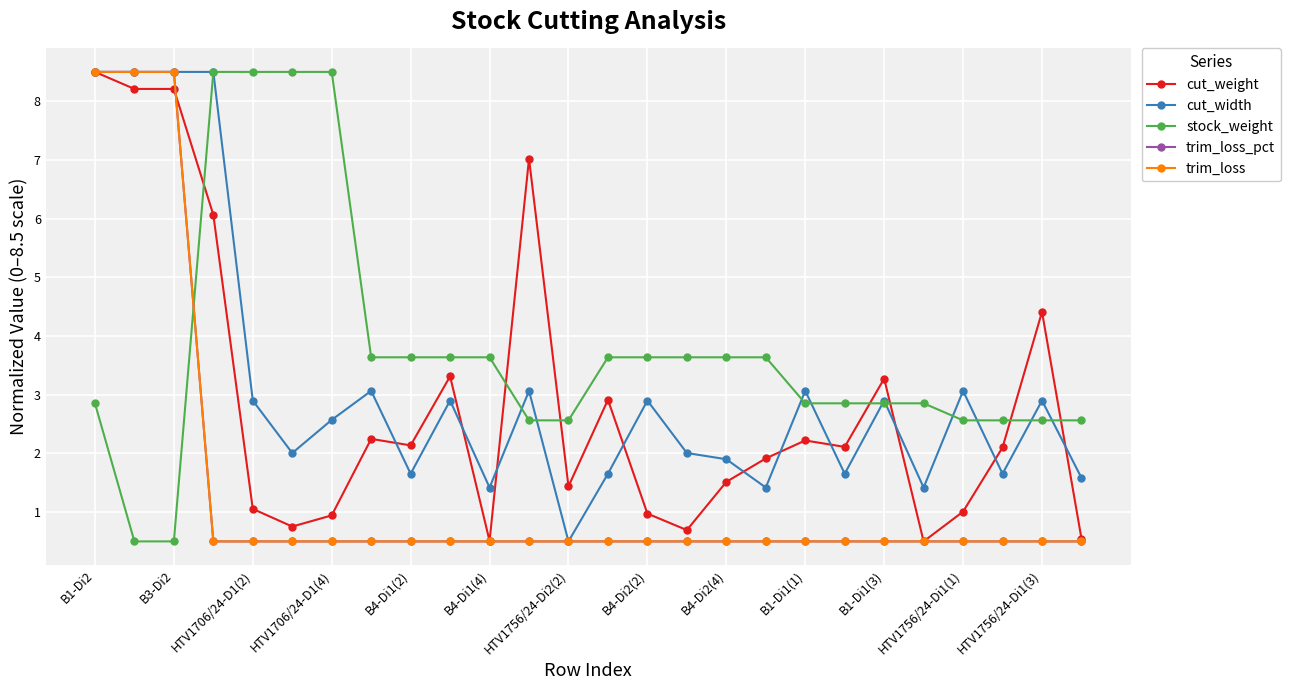

How many lines are shown in the chart?

5